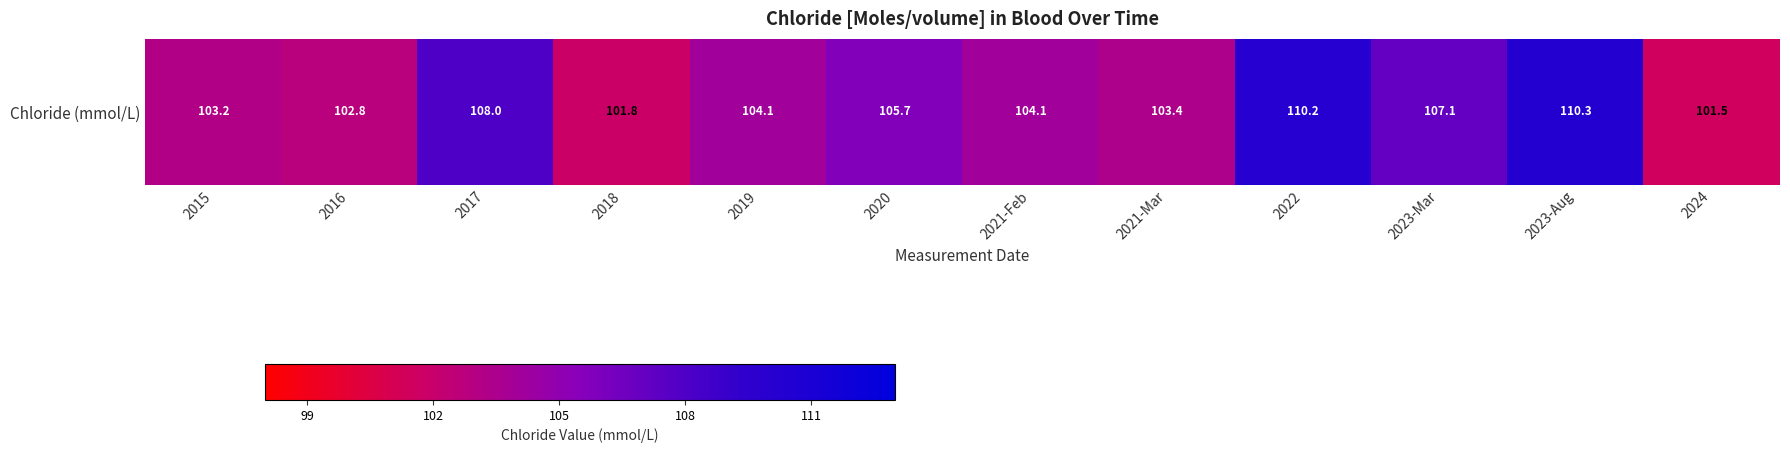

What is the sum of the values at 2024 and 2018?

203.3